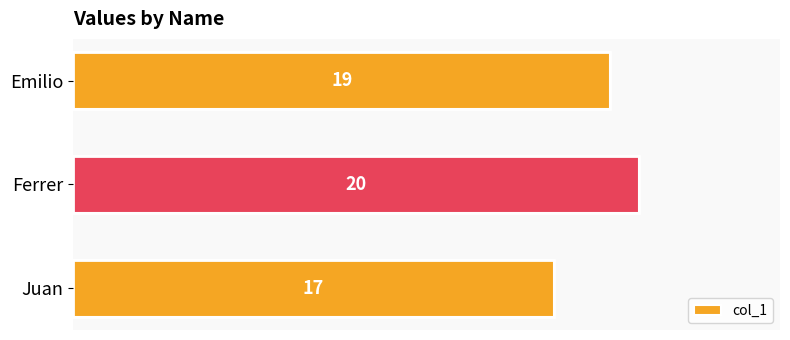

Reading bottom to top, extract all data points from this chart.

Juan=17	Ferrer=20	Emilio=19